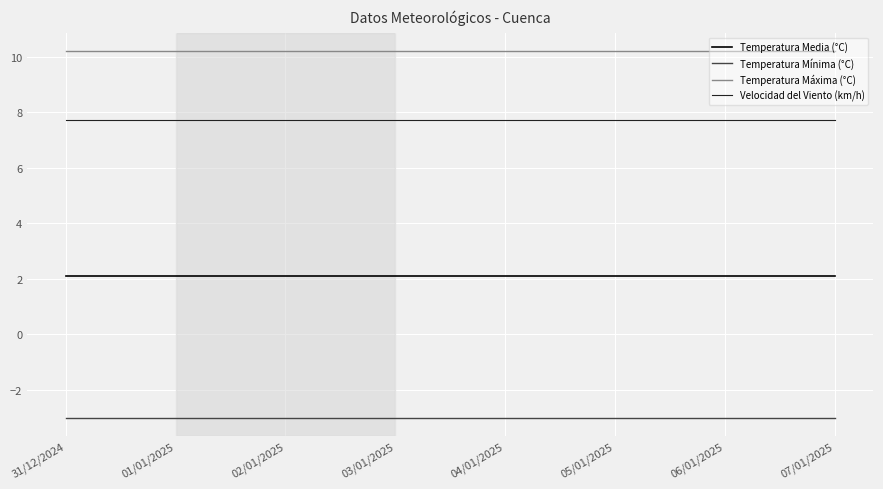

Does the chart have visible grid lines?

Yes